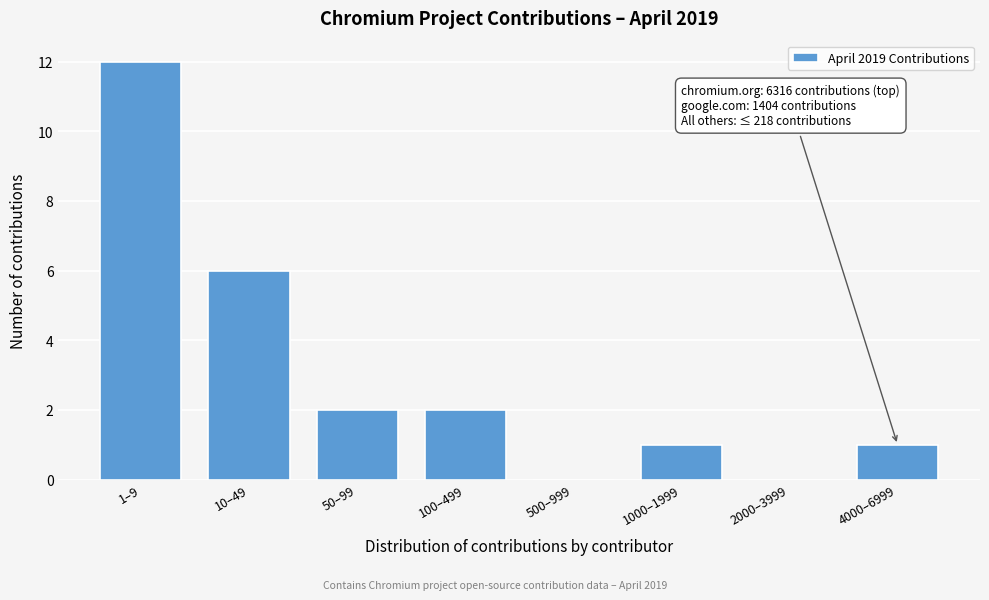

Reading left to right, what are all the values shown in this chart?

1–9=12	10–49=6	50–99=2	100–499=2	500–999=0	1000–1999=1	2000–3999=0	4000–6999=1